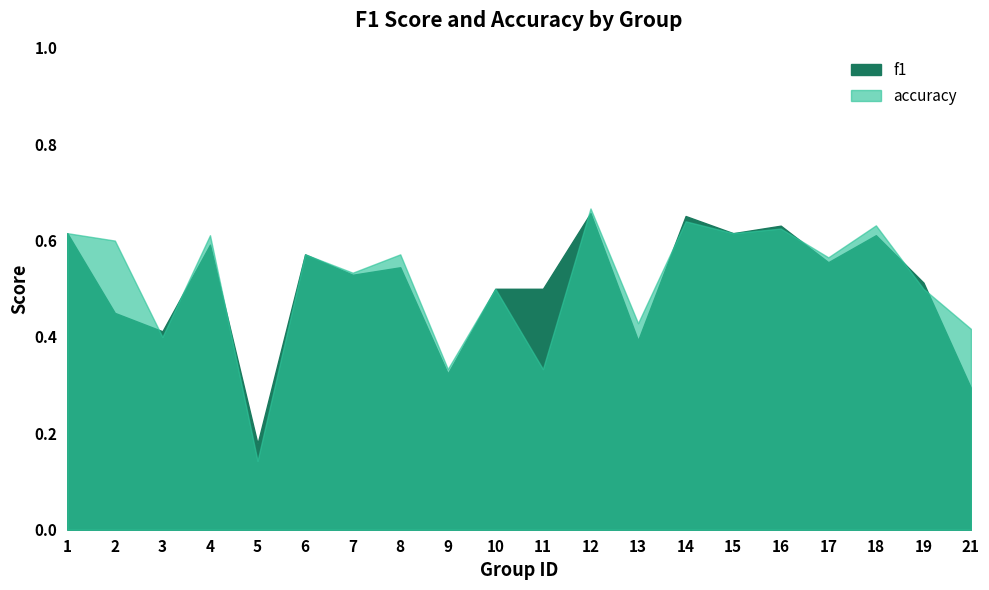

Between 17 and 5, which is larger?

17